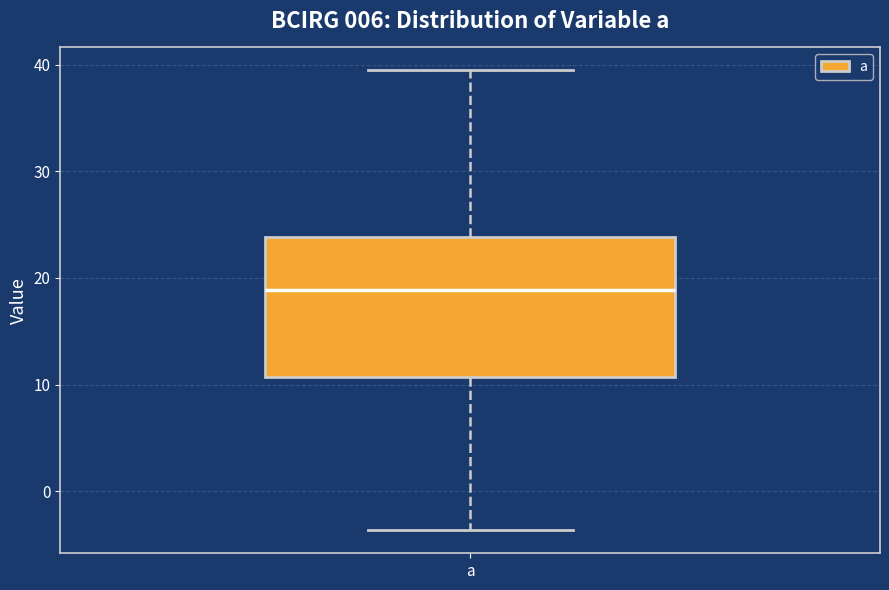

Where does the upper whisker of the box for a end on the y-axis? The values are not printed on the chart, so give them approximately, as read against the axis.

39